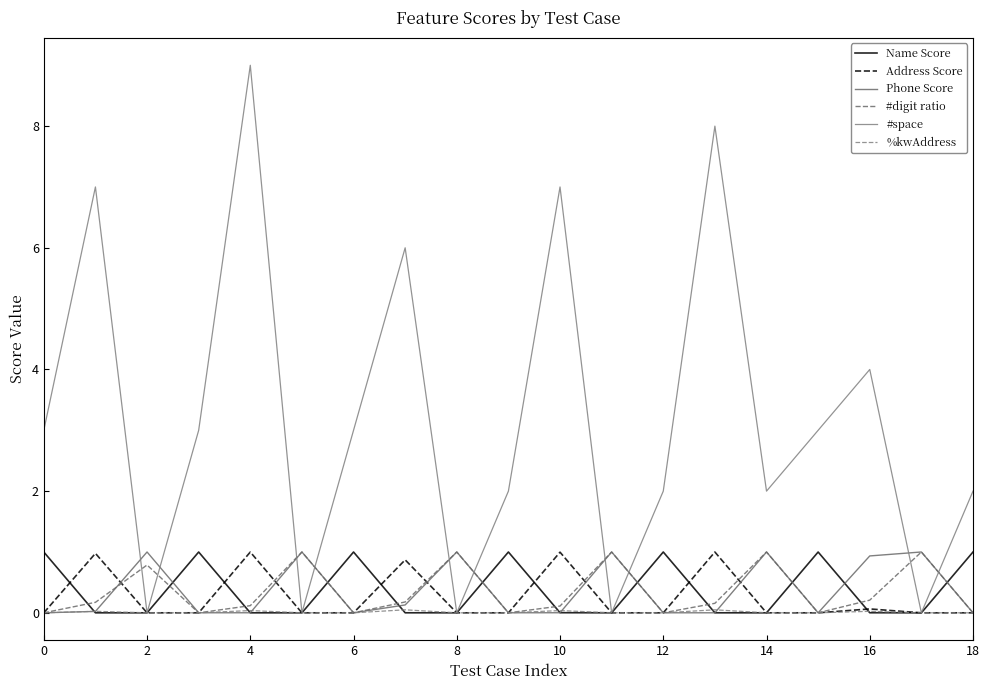

Does the chart display data point markers on the line(s)?

No